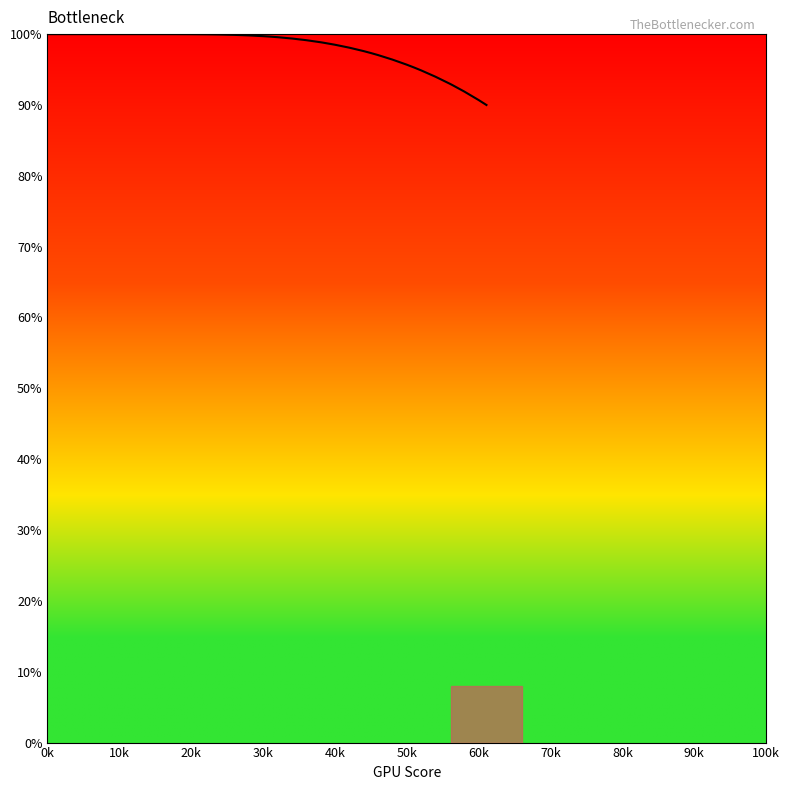

Does the chart display data point markers on the line(s)?

No